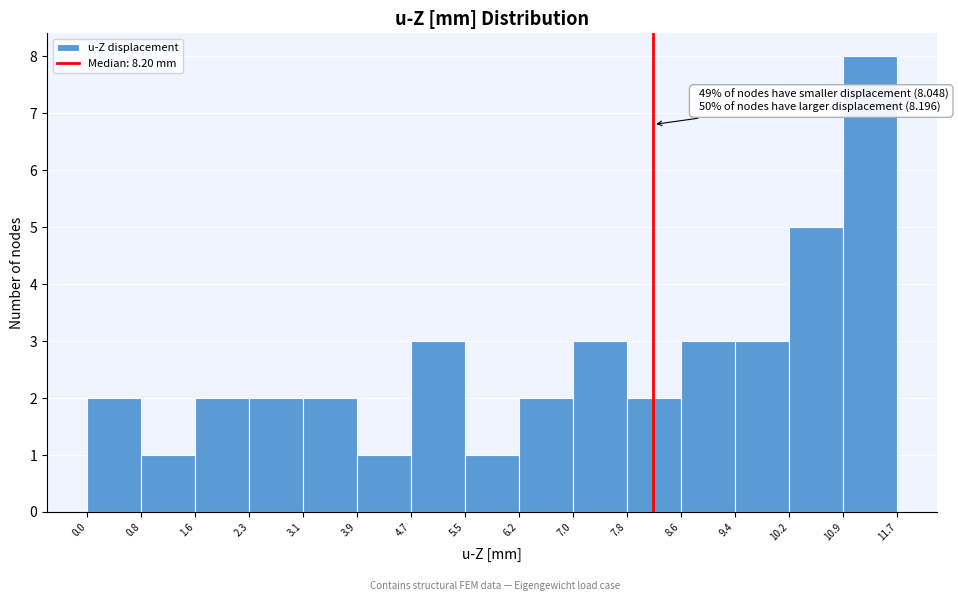

Over which range of the x-axis is the bar tallest?

10.9 to 11.7